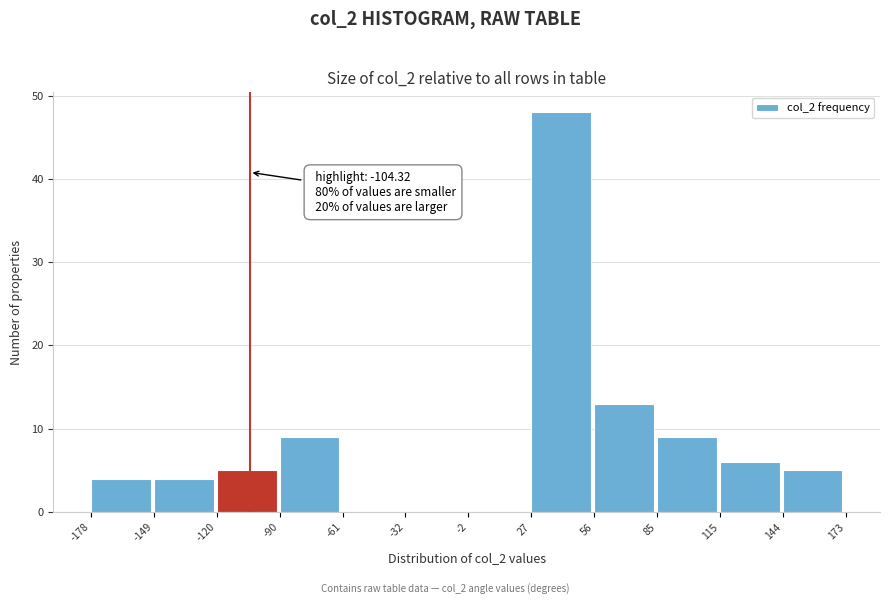

Which range on the x-axis has the tallest bar?

27 to 56